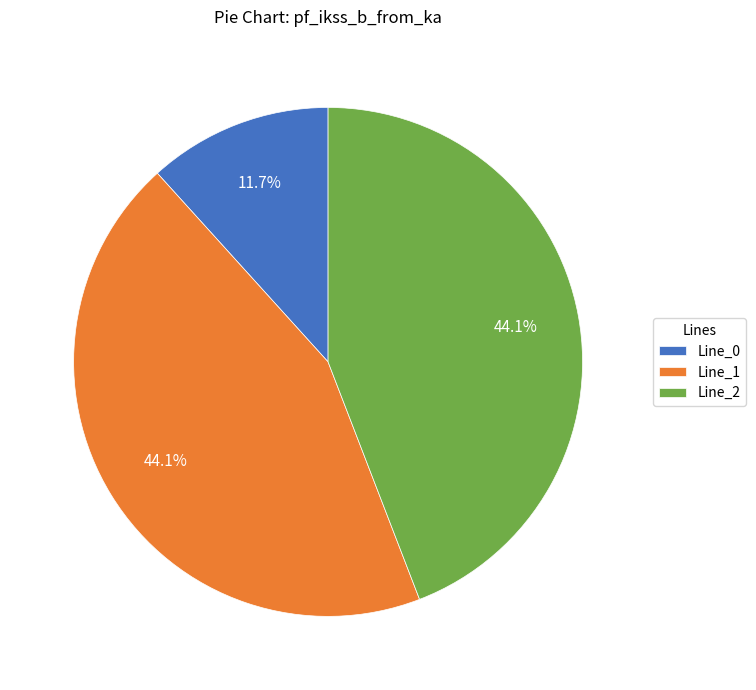

To the nearest percent, what is the average slice percentage?

33%